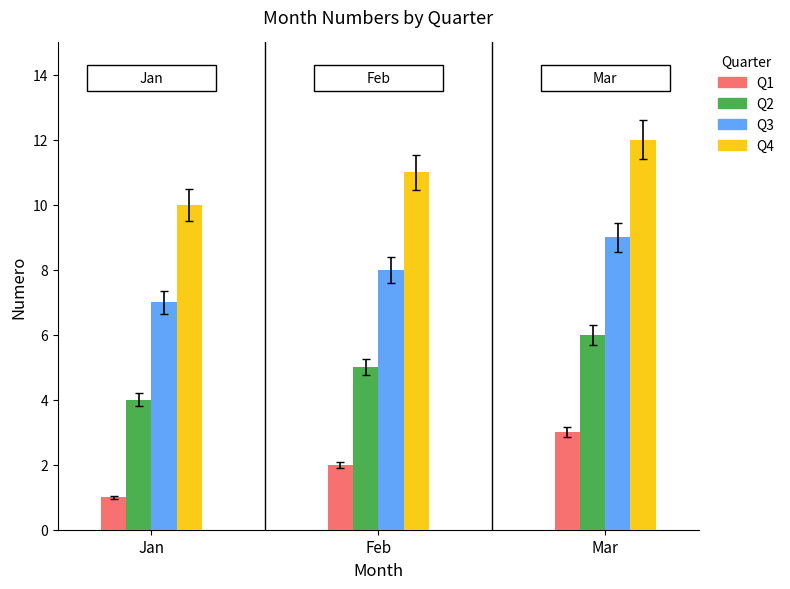

How many series are shown in this chart?

4